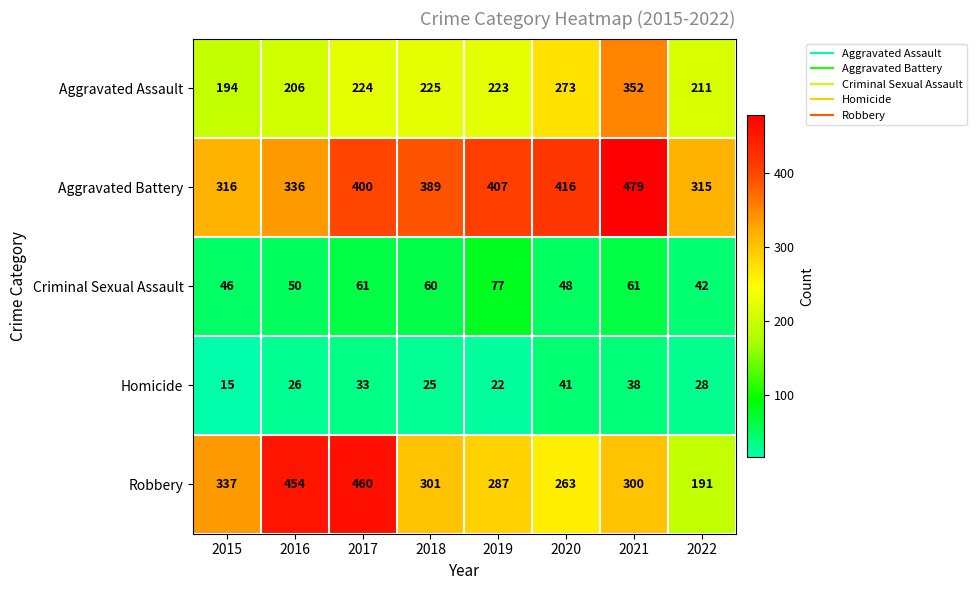

What is the difference between the second highest and second lowest values in the Aggravated Battery series?

100